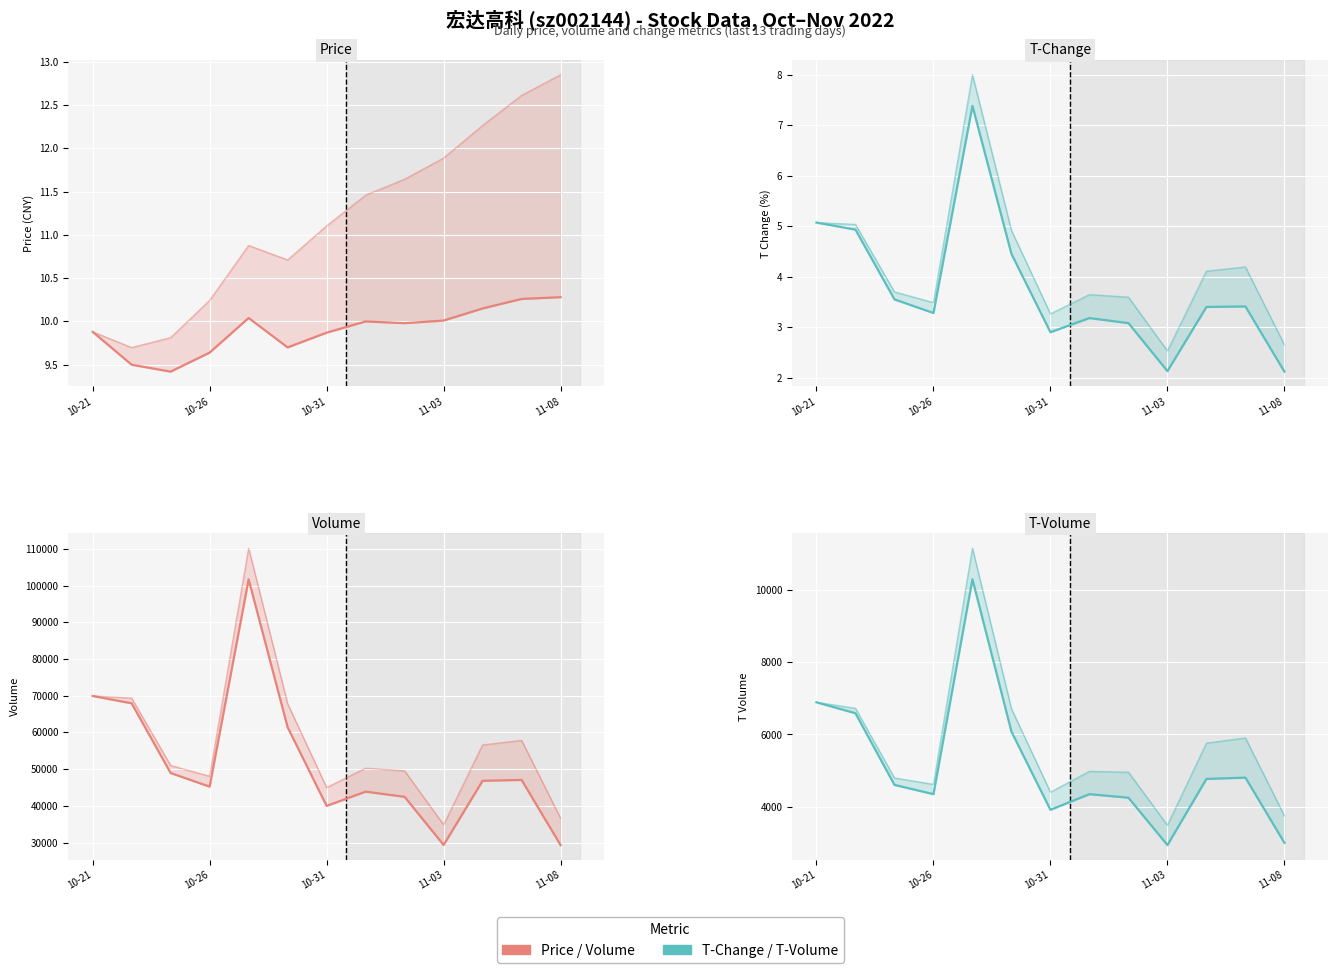

List the labels in order of t_volume value, largest first.

2022-10-27, 2022-10-21, 2022-10-24, 2022-10-28, 2022-11-07, 2022-11-04, 2022-10-25, 2022-10-26, 2022-11-01, 2022-11-02, 2022-10-31, 2022-11-08, 2022-11-03